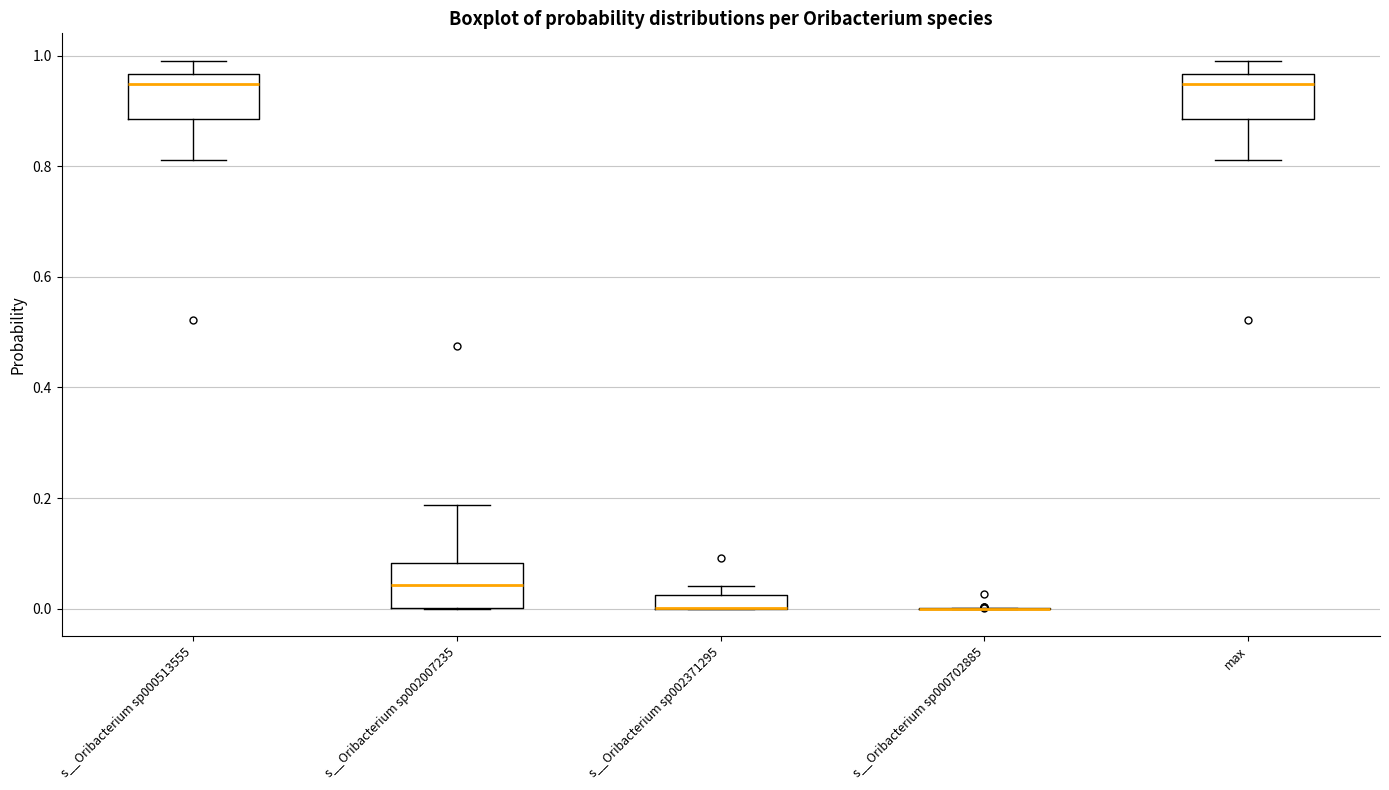

Where is the lower edge of the box for s__Oribacterium sp002007235 on the y-axis? The values are not printed on the chart, so give them approximately, as read against the axis.

0.00